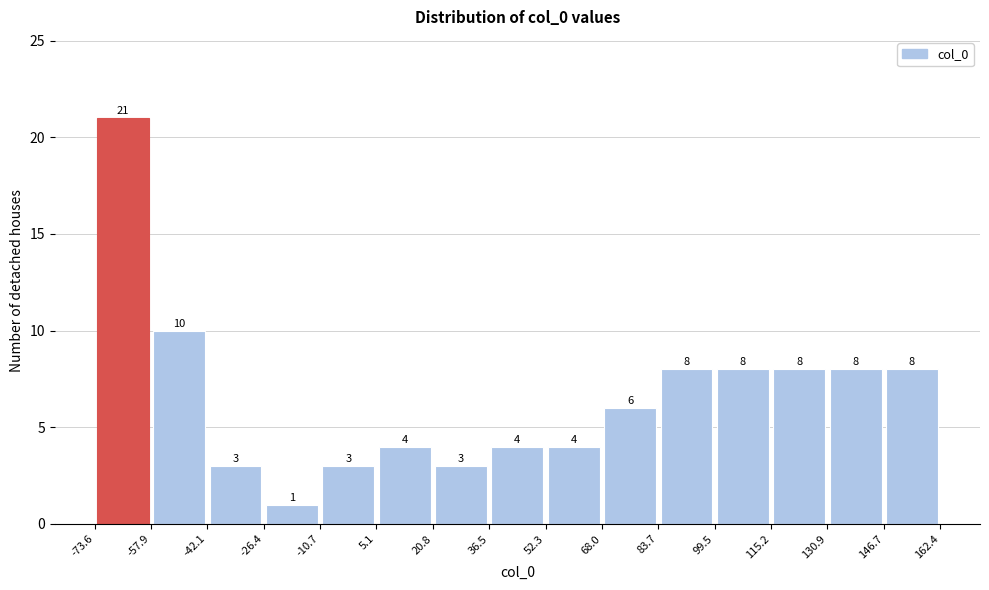

Which range on the x-axis has the tallest bar?

-73.6 to -57.9